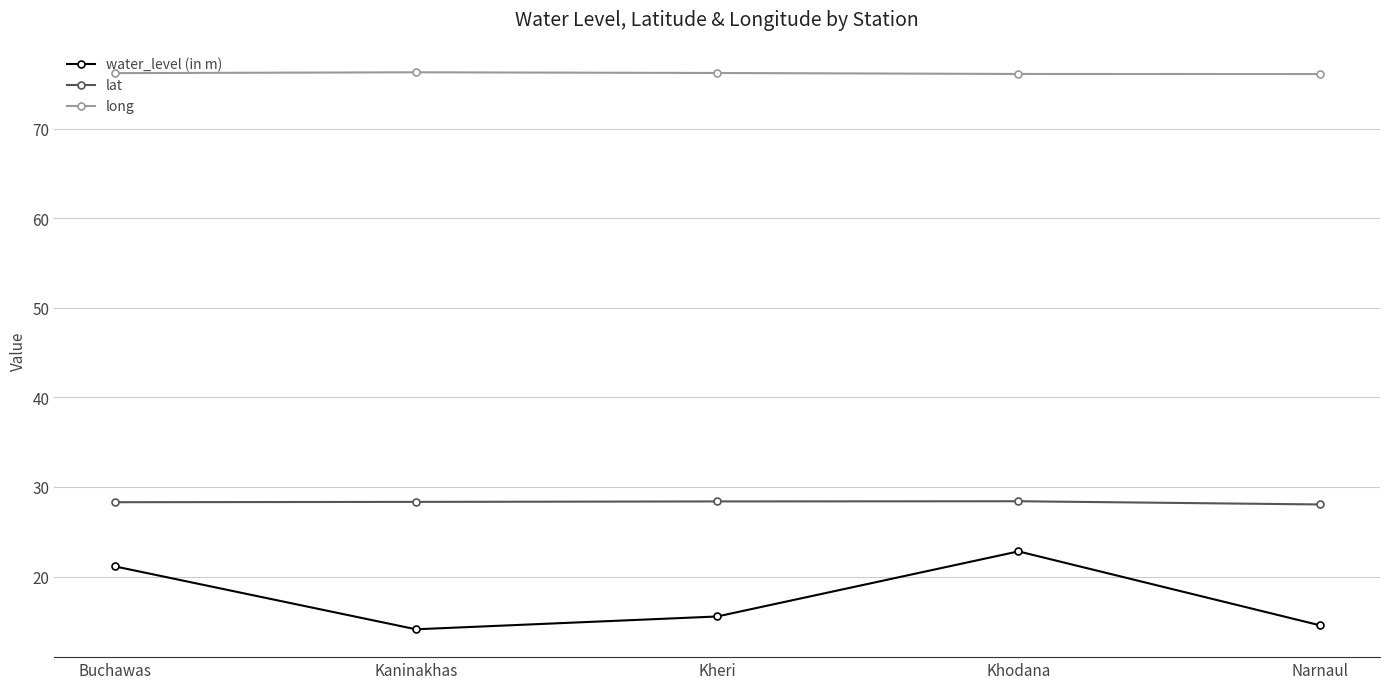

True or false: lat has a value of 28.3 at Buchawas.

True